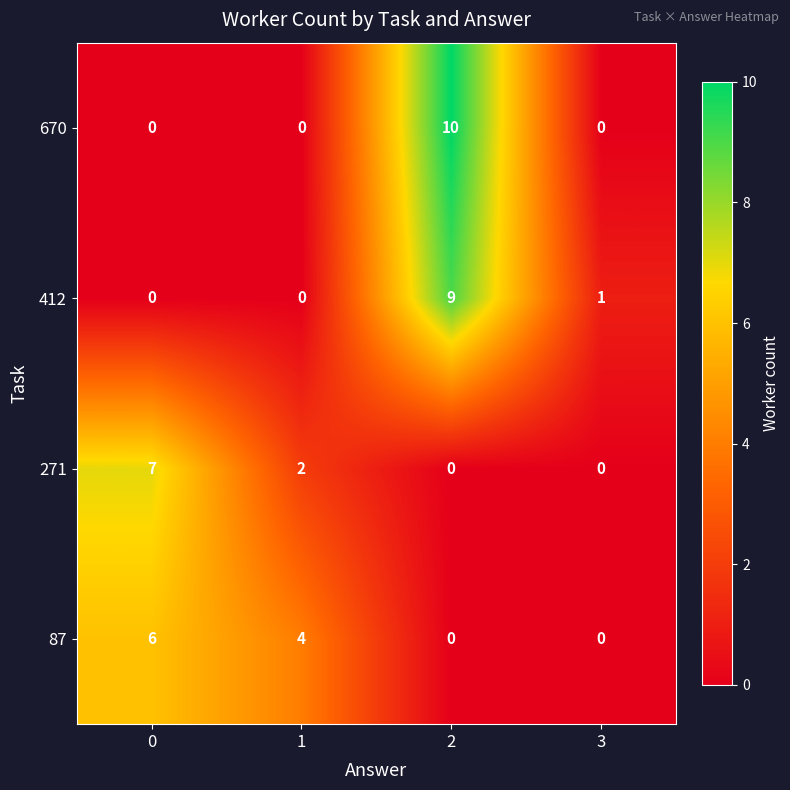

How many categories are shown in the chart?

4